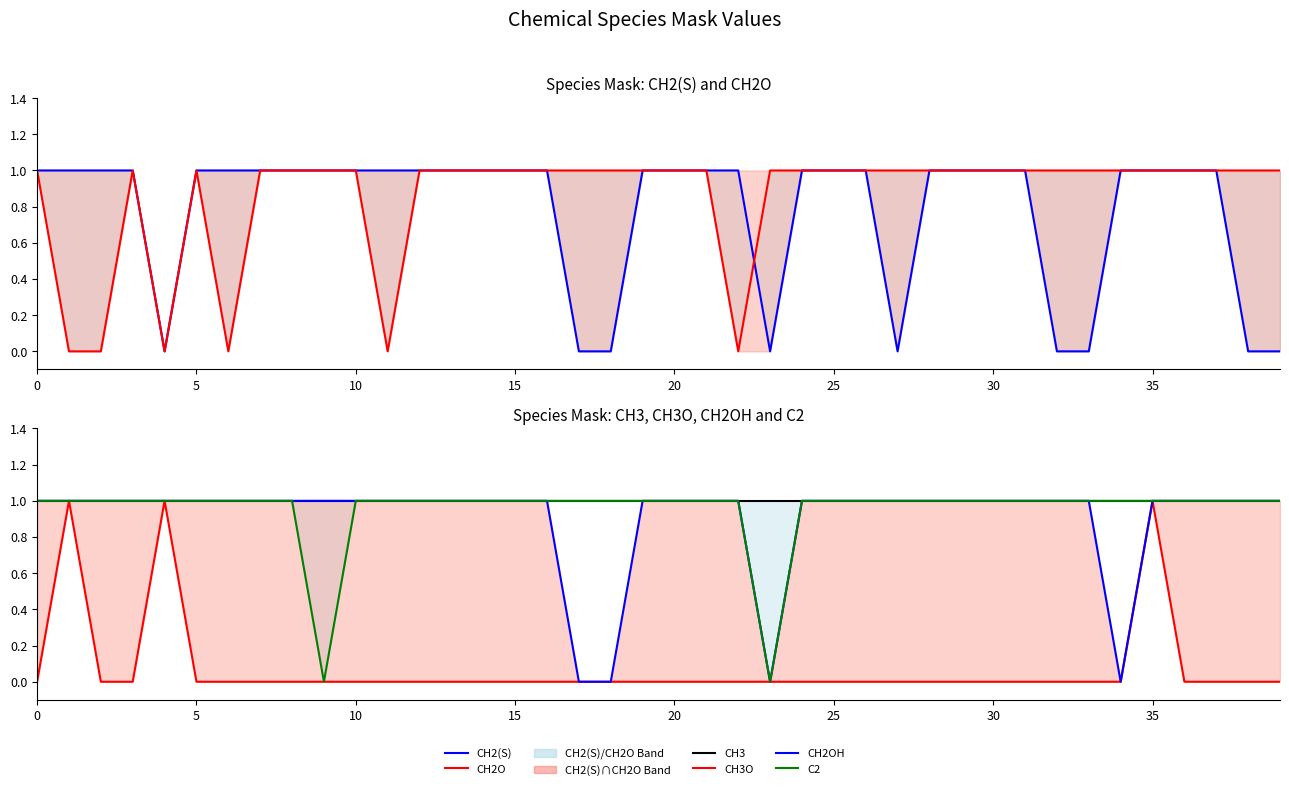

What is the average value of the CH2OH series?

1